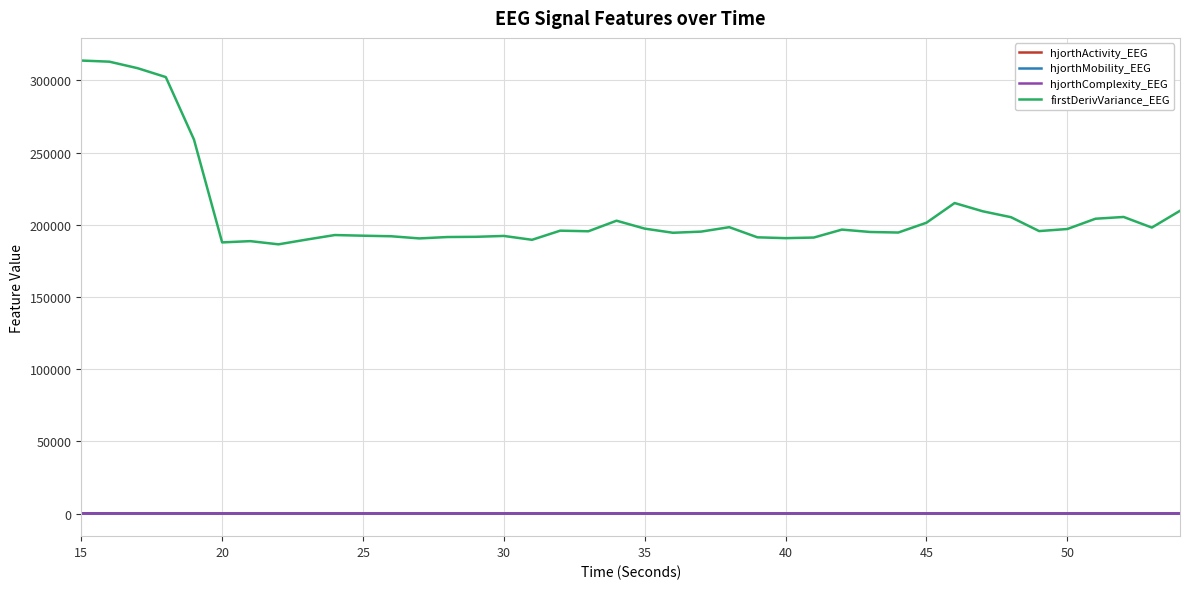

Which series has the widest spread of values?

firstDerivVariance_EEG